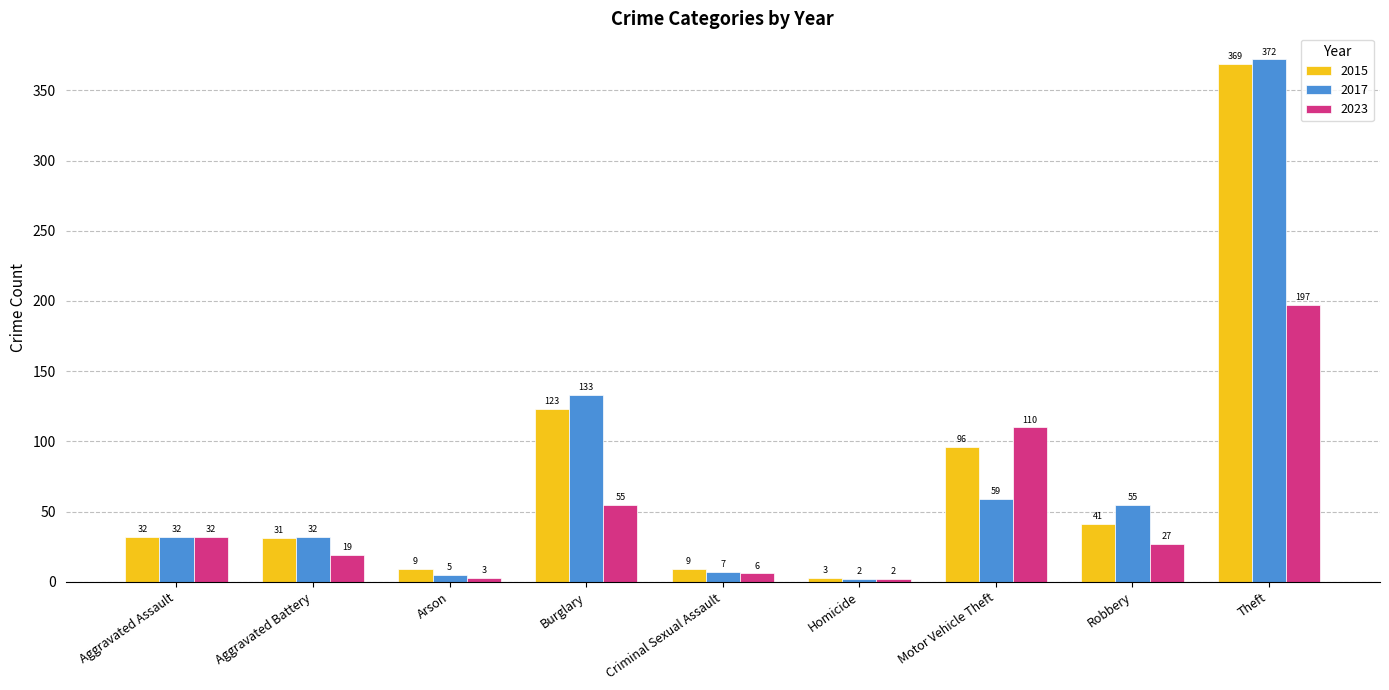

What is the difference between the maximum and minimum values in the 2023 series?

195